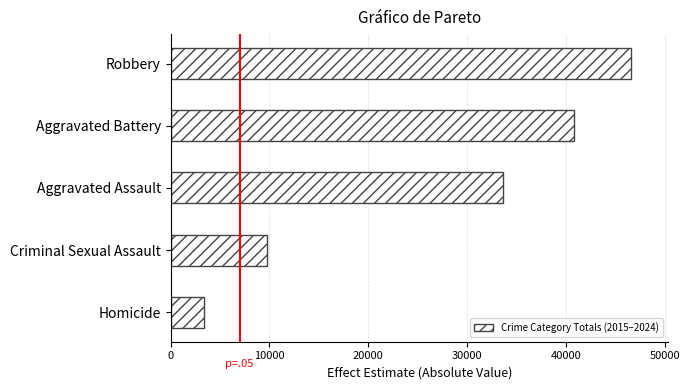

How many distinct data groups are displayed?

1